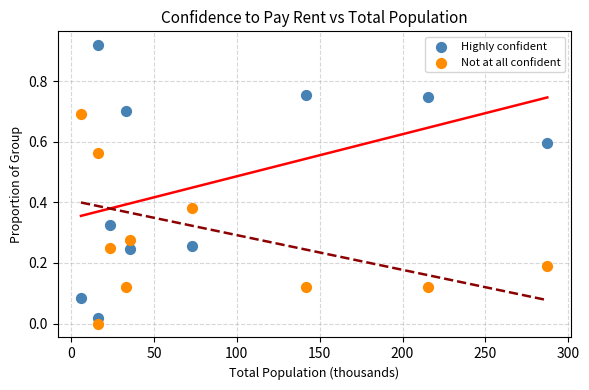

What are all the series names shown in the legend?

Highly confident, Not at all confident